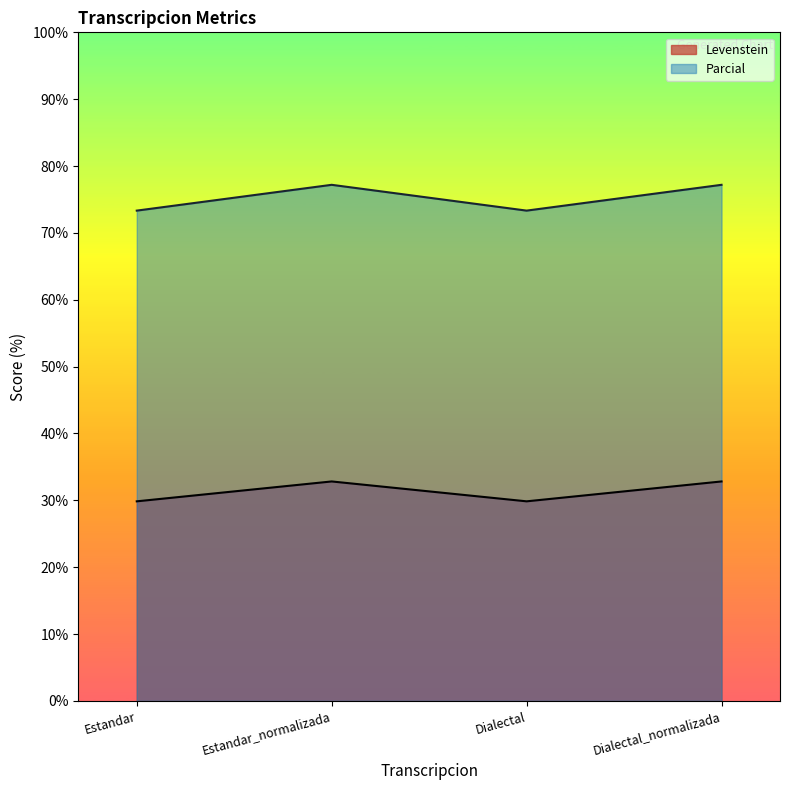

At how many categories does at least one series exceed 67?

4